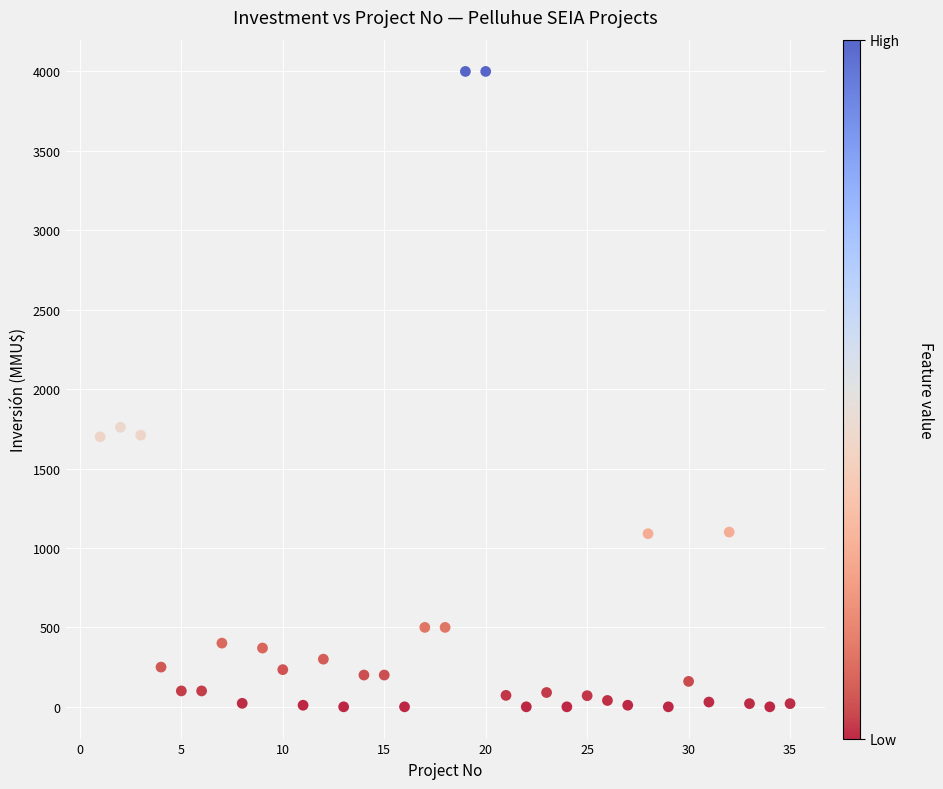

What is the range of Y values (max minus min)?

4000